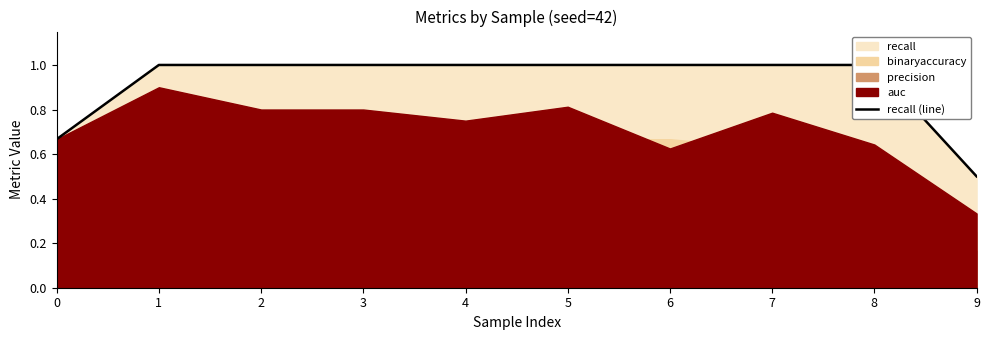

How many categories are shown in the chart?

10